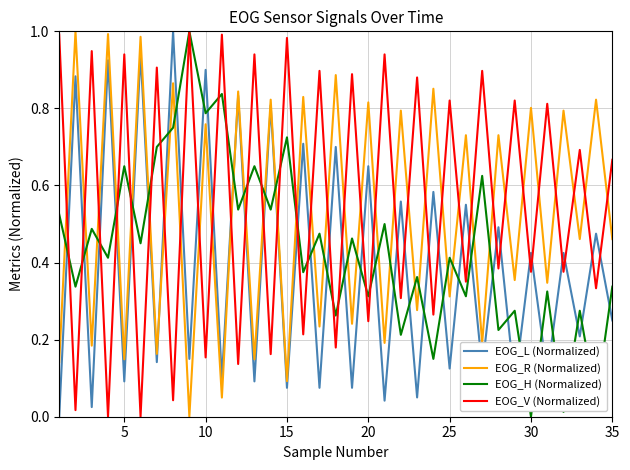

True or false: EOG_V (Normalized) and EOG_L (Normalized) intersect in this chart.

True